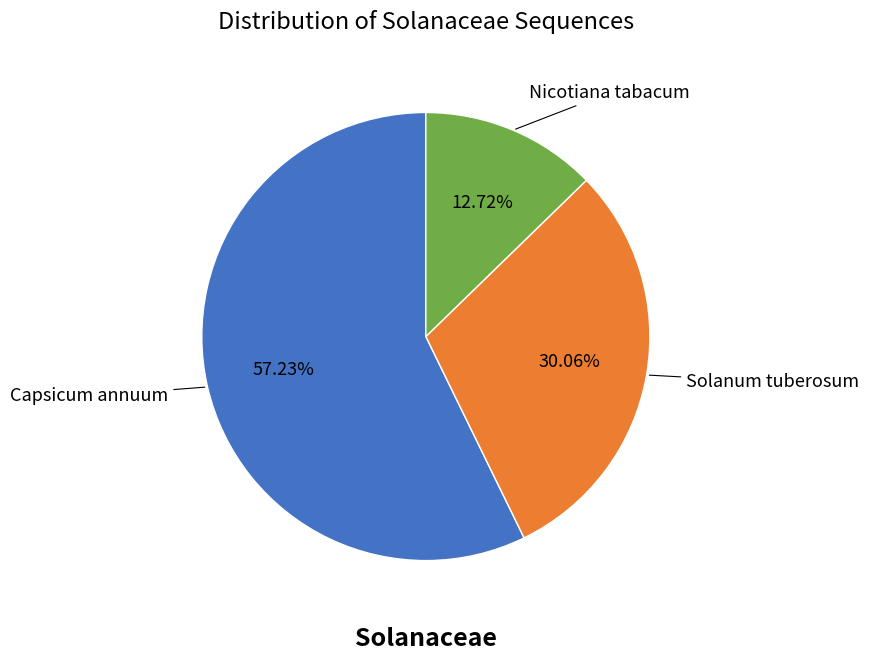

Is there any slice that represents more than half of the pie?

Yes